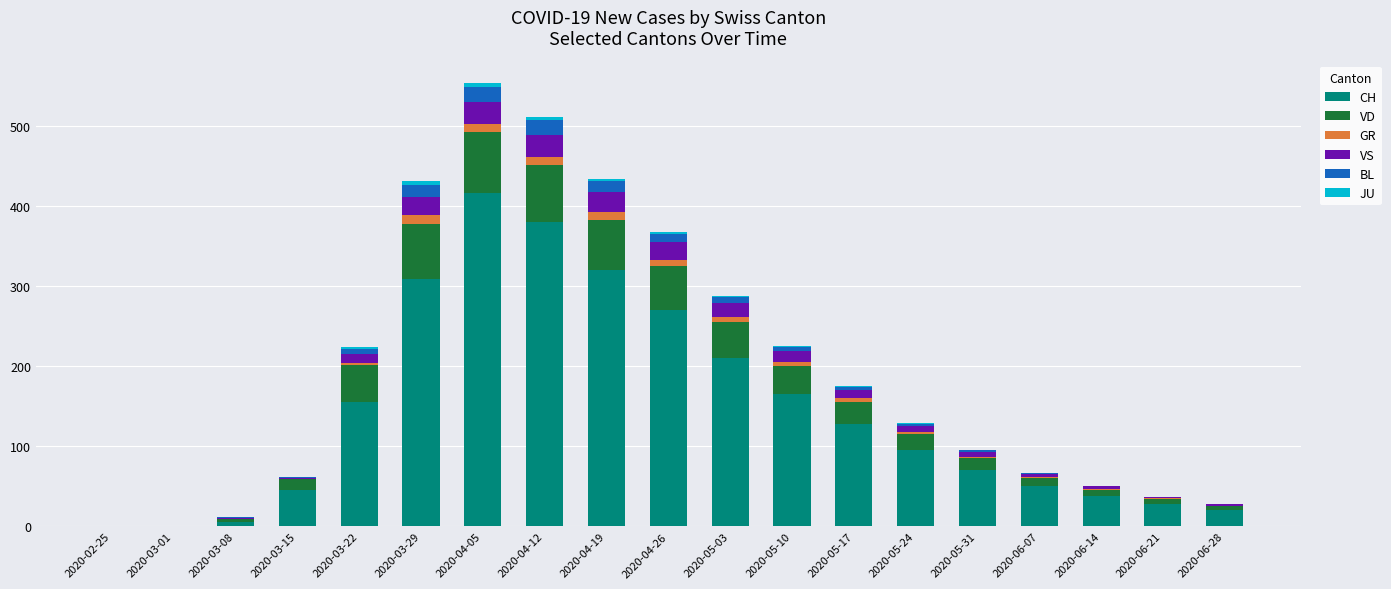

Which category has the highest value in the CH series?

2020-04-05